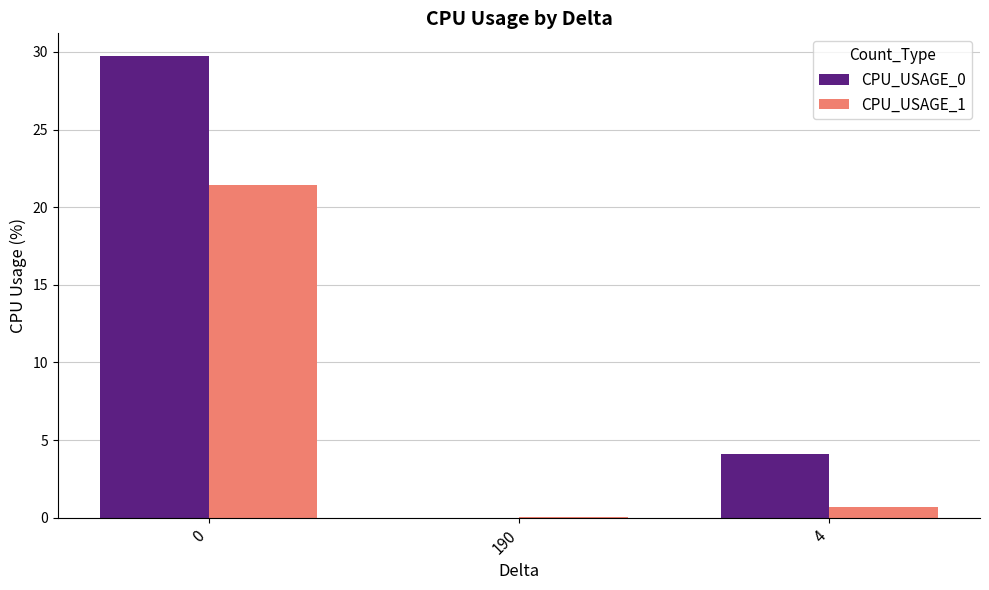

Is it true that CPU_USAGE_0 equals 4.1 at 4?

True